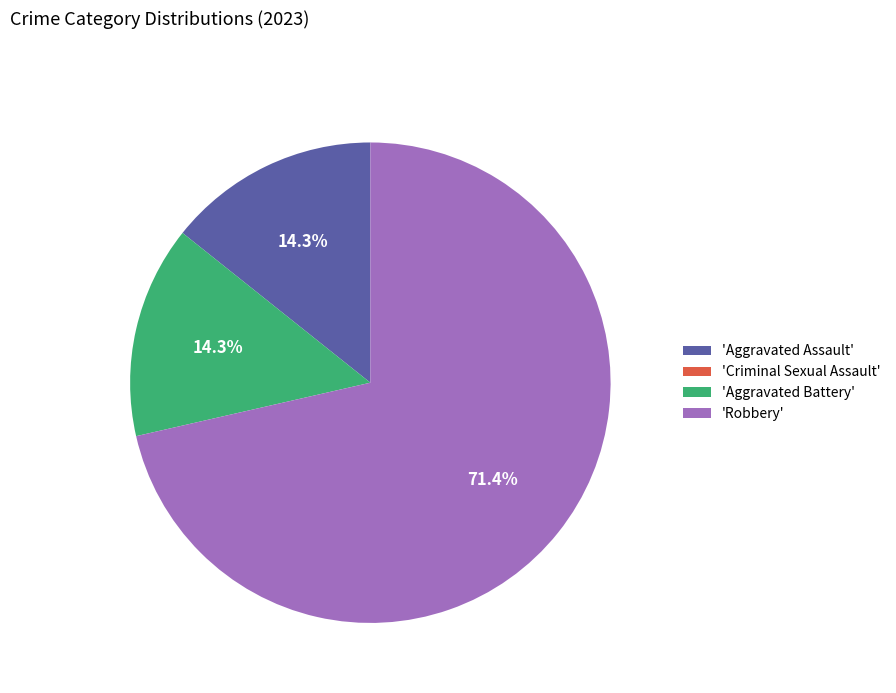

What is the ratio of the value at 'Robbery' to the value at 'Aggravated Battery'?

5.0